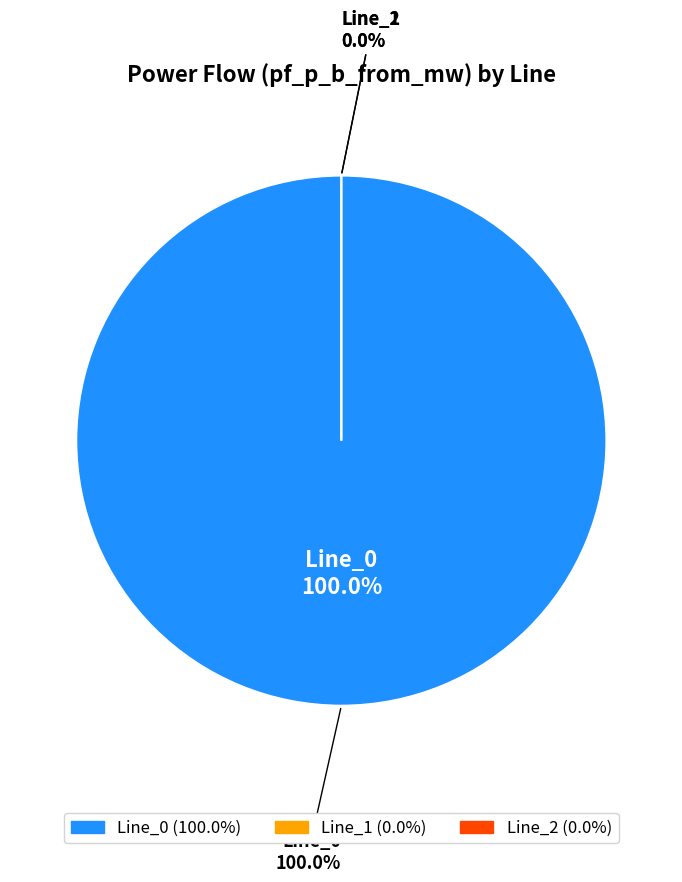

Is it true that Line_1 is 1% of the pie?

False